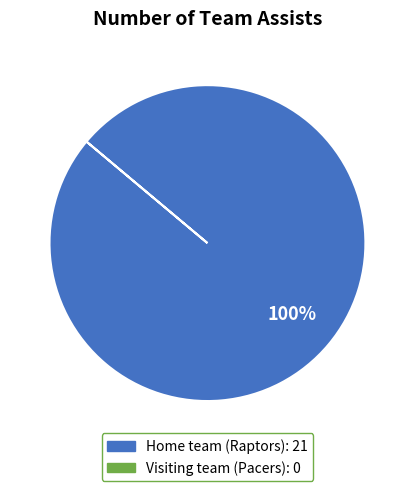

Is there any slice that represents more than half of the pie?

Yes